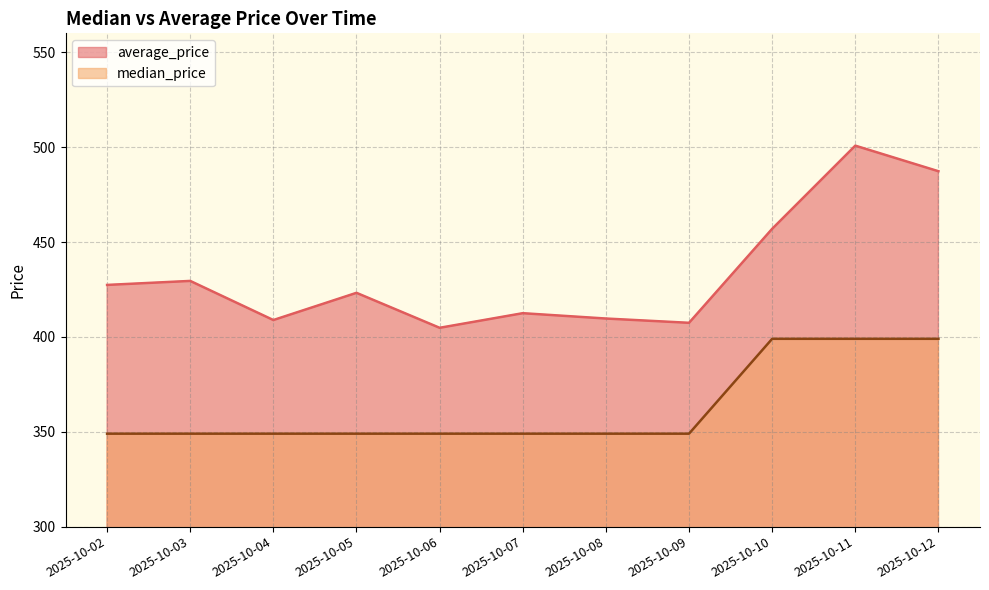

Where does the average_price series first go above 423?

2025-10-02